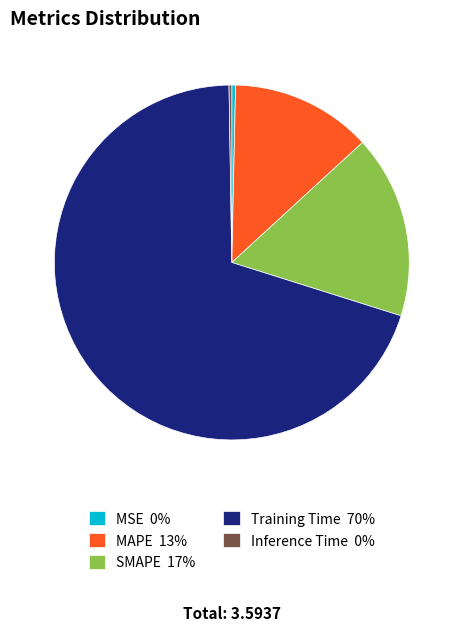

Is the sum of MSE 0% and SMAPE 17% greater than half?

No